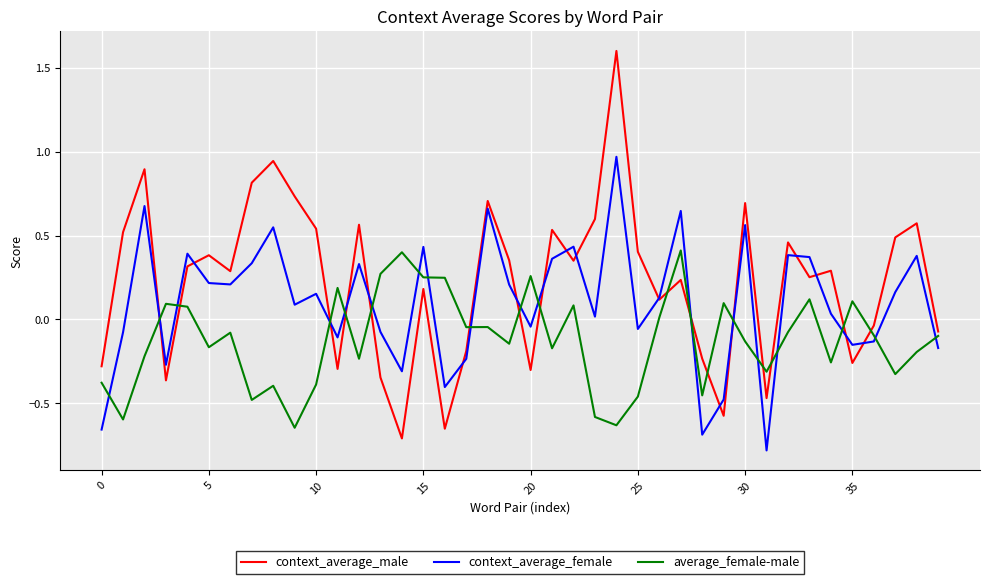

What is the maximum value shown in the chart?

1.6